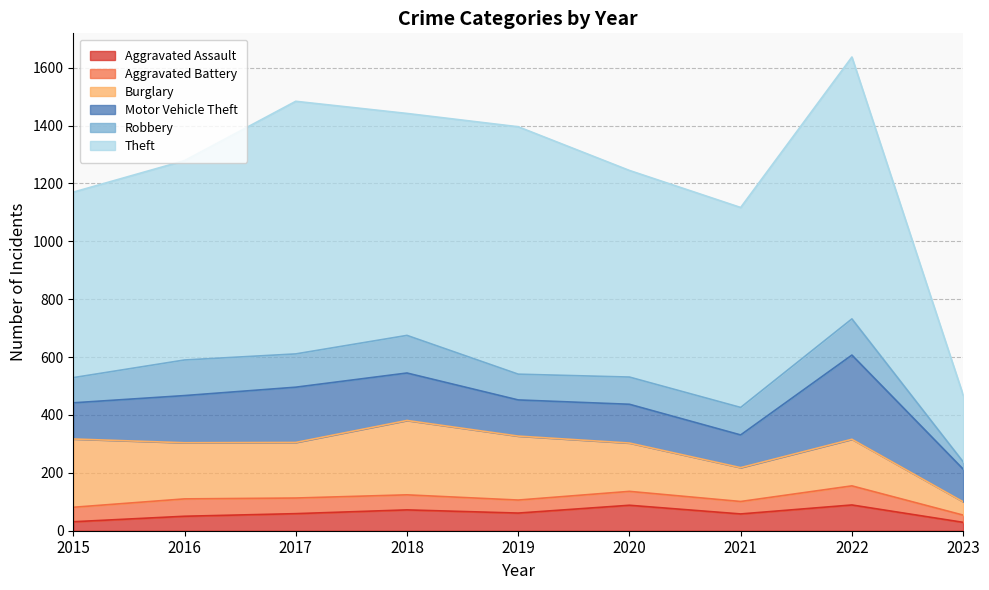

Reading left to right, what are all the values shown in this chart?

Aggravated Assault: 2015=31	2016=50	2017=59	2018=72	2019=61	2020=88	2021=58	2022=89	2023=29
Aggravated Battery: 2015=50	2016=60	2017=54	2018=52	2019=45	2020=48	2021=43	2022=66	2023=25
Burglary: 2015=236	2016=194	2017=192	2018=257	2019=221	2020=167	2021=117	2022=161	2023=46
Motor Vehicle Theft: 2015=125	2016=163	2017=191	2018=164	2019=125	2020=134	2021=113	2022=291	2023=113
Robbery: 2015=87	2016=123	2017=115	2018=130	2019=89	2020=94	2021=95	2022=125	2023=25
Theft: 2015=641	2016=689	2017=873	2018=767	2019=855	2020=714	2021=691	2022=905	2023=231